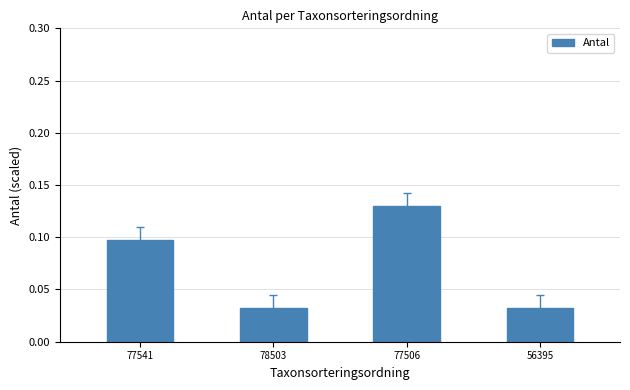

Which label corresponds to the largest value in the chart?

77506